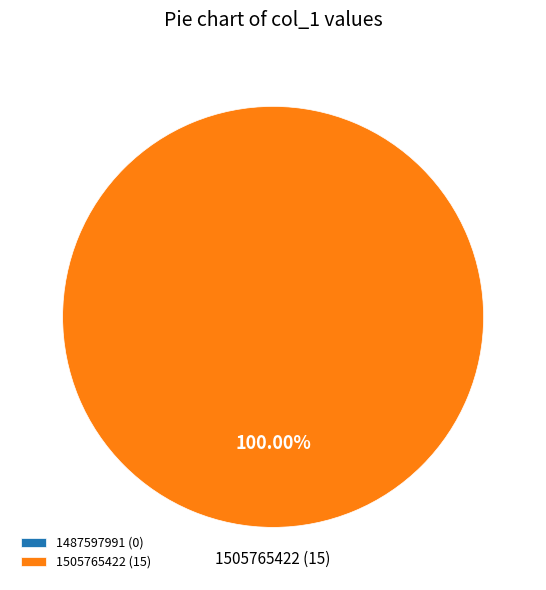

To the nearest percent, what percentage of the pie is 1505765422?

100%